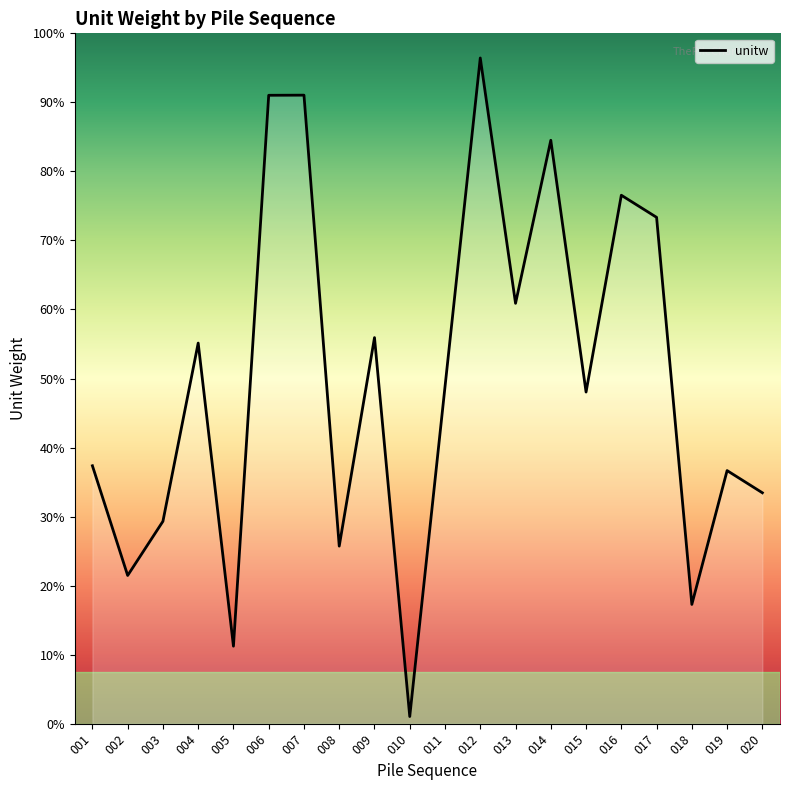

Which has a higher value, 018 or 013?

013